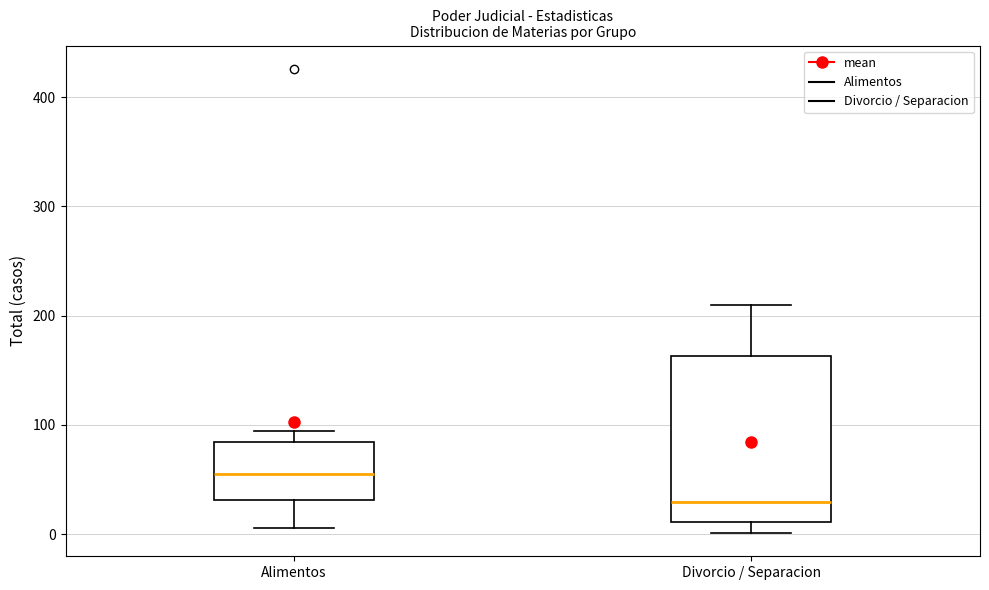

Where is the lower edge of the box for Alimentos on the y-axis? The values are not printed on the chart, so give them approximately, as read against the axis.

30